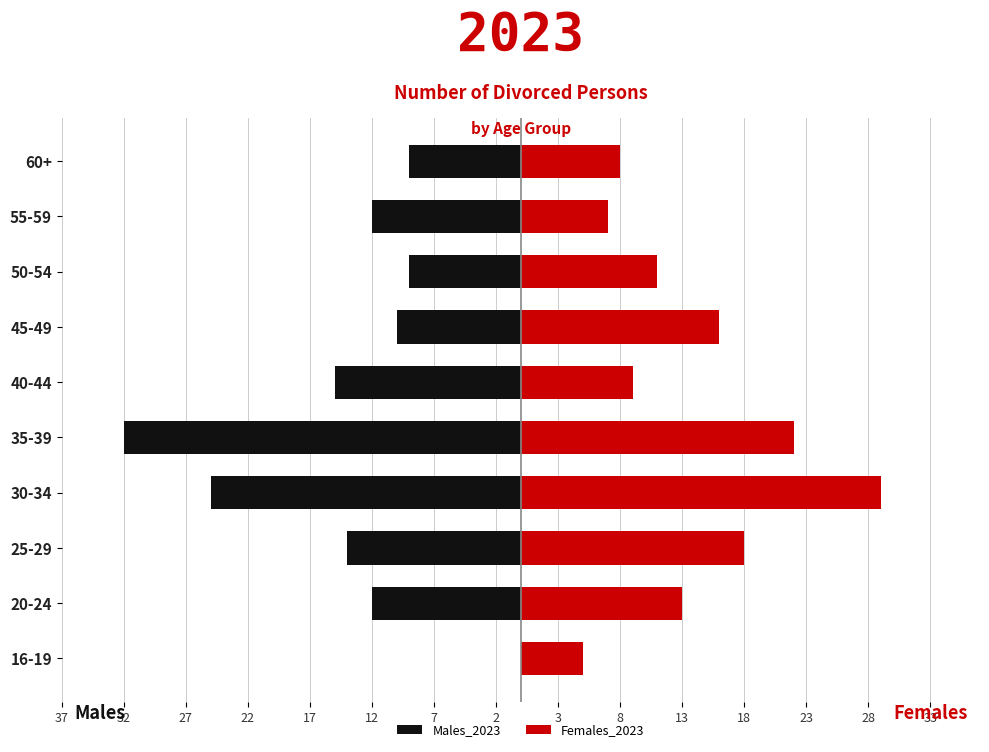

Is it true that Males_2023 equals 0 at 16-19?

True